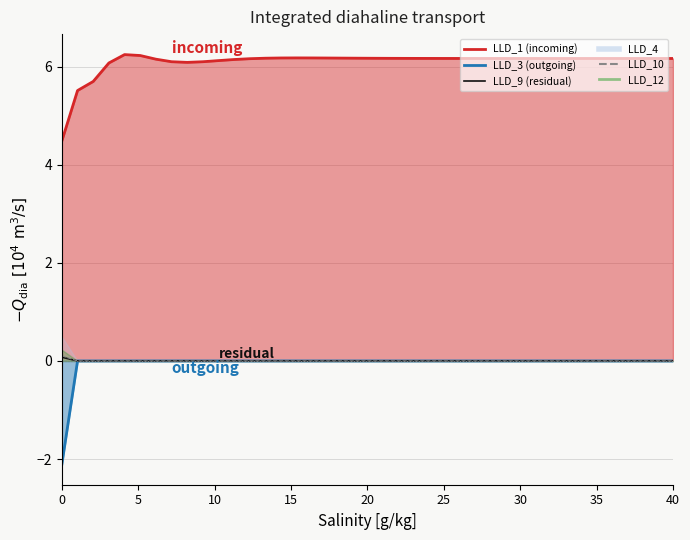

Does the chart display data point markers on the line(s)?

No